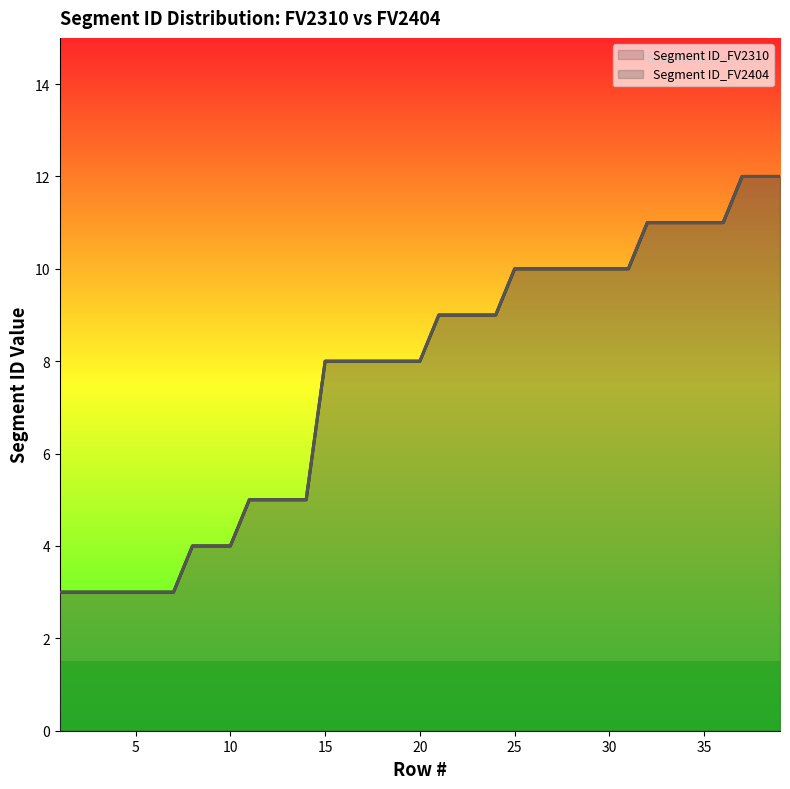

True or false: Segment ID_FV2404 has a value of 9 at 22.

True